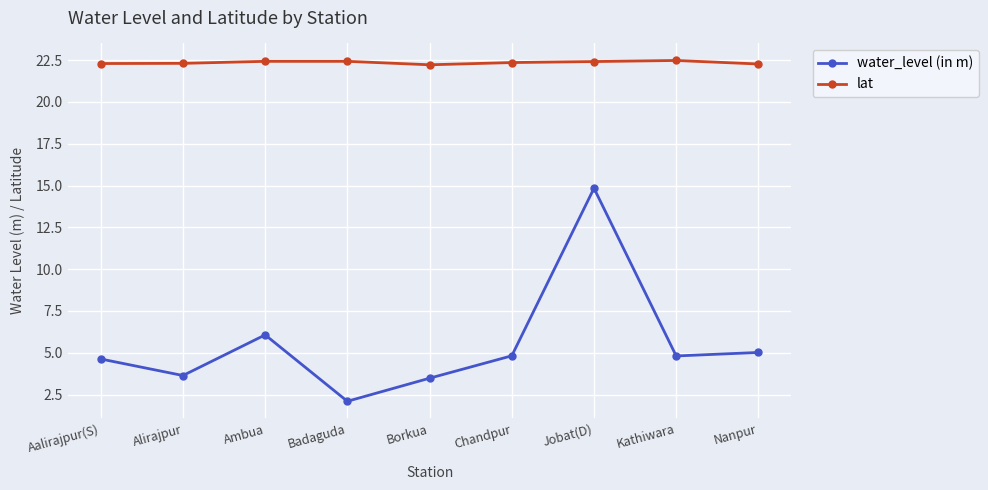

Where is the first local minimum for water_level (in m)?

Alirajpur